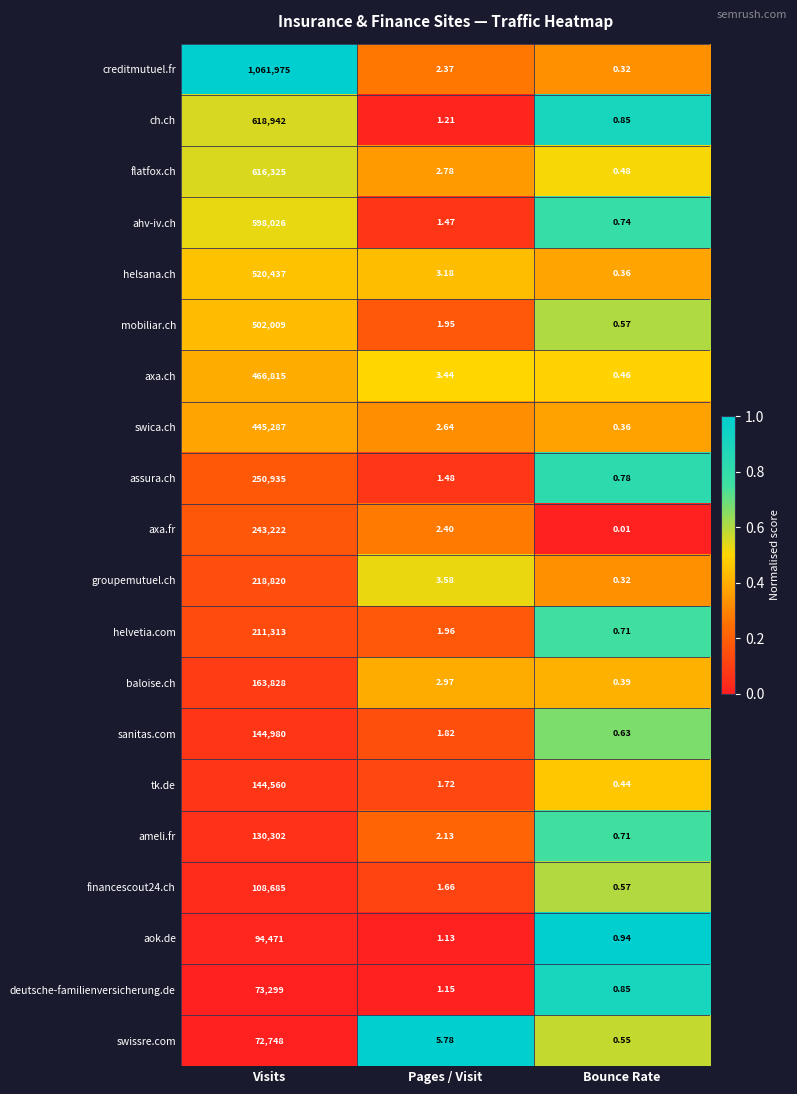

Which label corresponds to the smallest value in the chart?

Bounce Rate